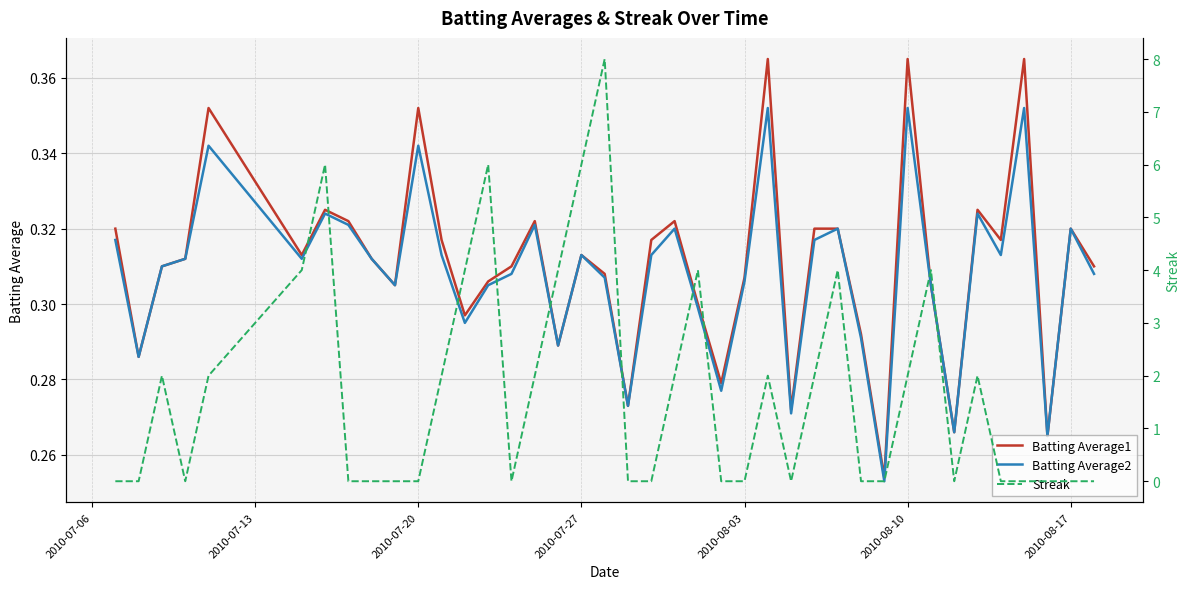

In Batting Average1, how many points are higher than both neighbors (excluding endpoints)?

11